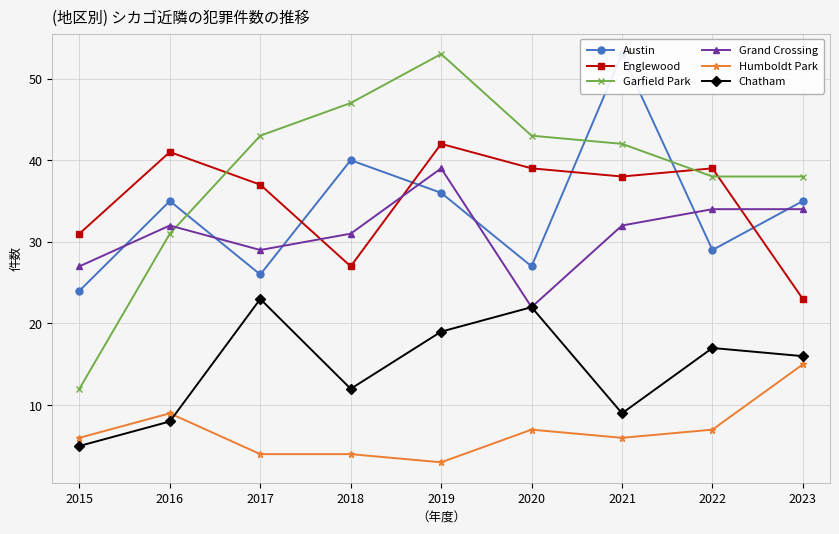

What is the maximum value for Chatham?

23